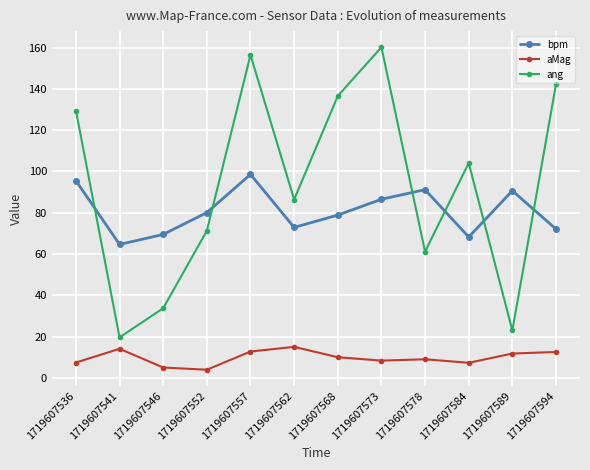

How many data points does each series have?

12